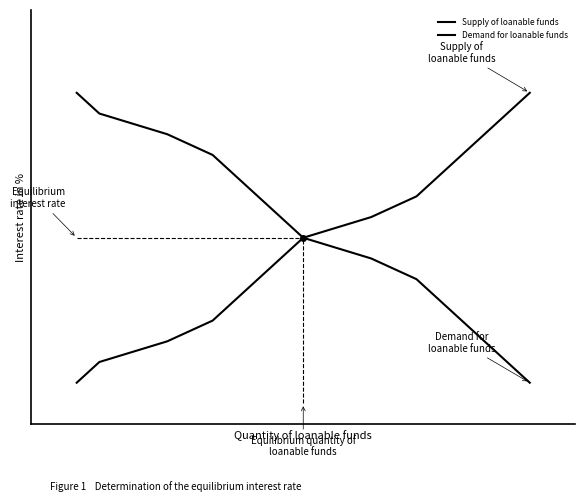

List the series in order of their peak value, lowest first.

Supply of loanable funds, Demand for loanable funds